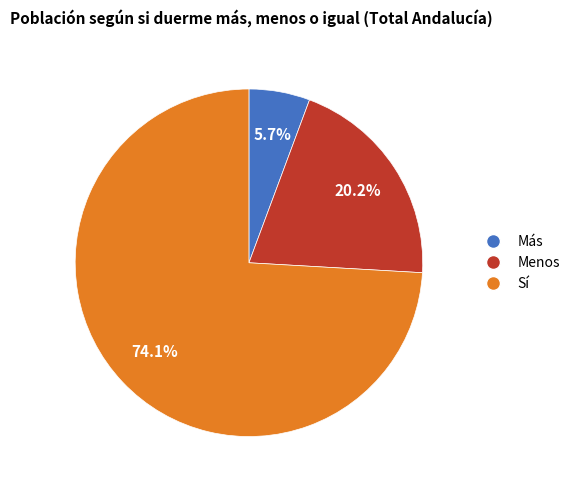

Which category has the smallest portion of the pie?

Más